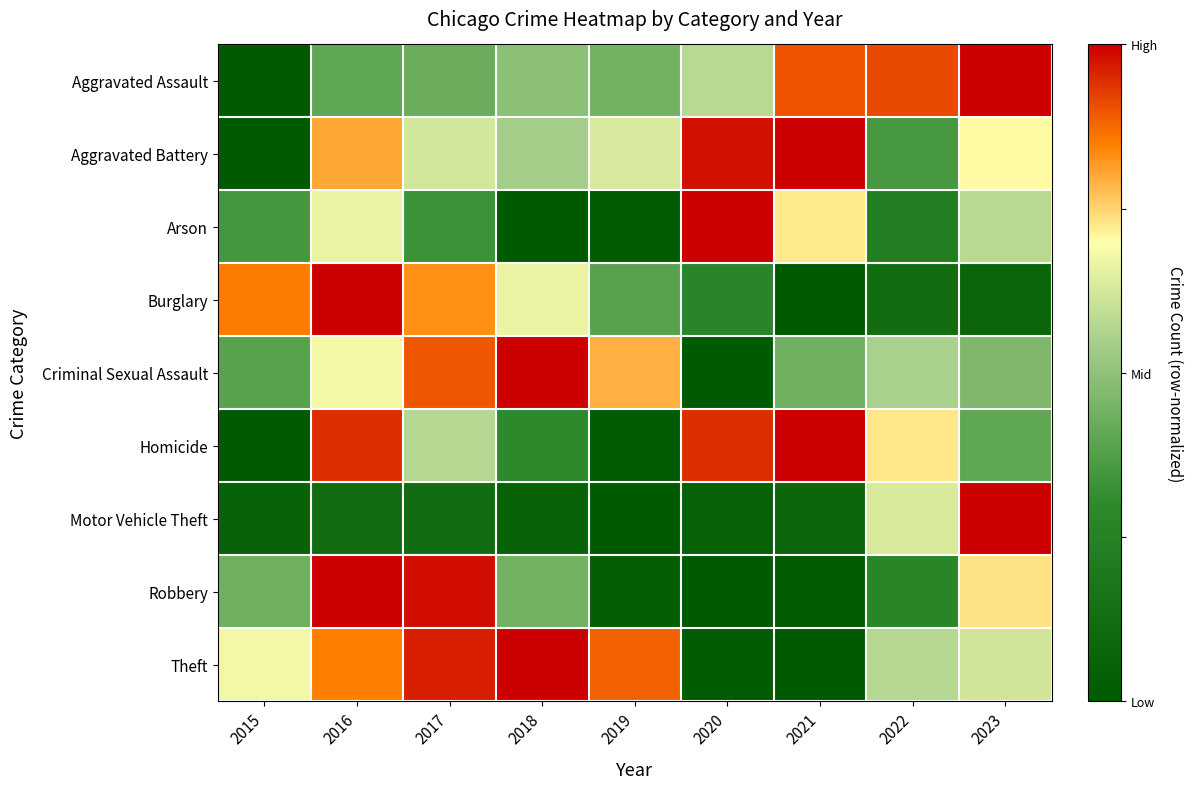

Reading left to right, list all the values displayed in this chart.

Aggravated Assault: 2015=0.0	2016=0.4	2017=0.4	2018=0.5	2019=0.4	2020=0.6	2021=0.9	2022=0.9	2023=1.0
Aggravated Battery: 2015=0.0	2016=0.8	2017=0.6	2018=0.5	2019=0.6	2020=1.0	2021=1.0	2022=0.4	2023=0.7
Arson: 2015=0.3	2016=0.7	2017=0.3	2018=0.0	2019=0.0	2020=1.0	2021=0.7	2022=0.2	2023=0.6
Burglary: 2015=0.9	2016=1.0	2017=0.8	2018=0.7	2019=0.4	2020=0.3	2021=0.0	2022=0.1	2023=0.1
Criminal Sexual Assault: 2015=0.4	2016=0.7	2017=0.9	2018=1.0	2019=0.8	2020=0.0	2021=0.4	2022=0.6	2023=0.5
Homicide: 2015=0.0	2016=0.9	2017=0.6	2018=0.3	2019=0.0	2020=0.9	2021=1.0	2022=0.7	2023=0.4
Motor Vehicle Theft: 2015=0.1	2016=0.1	2017=0.1	2018=0.1	2019=0.0	2020=0.0	2021=0.1	2022=0.6	2023=1.0
Robbery: 2015=0.4	2016=1.0	2017=1.0	2018=0.4	2019=0.0	2020=0.0	2021=0.0	2022=0.3	2023=0.7
Theft: 2015=0.7	2016=0.9	2017=1.0	2018=1.0	2019=0.9	2020=0.0	2021=0.0	2022=0.6	2023=0.6